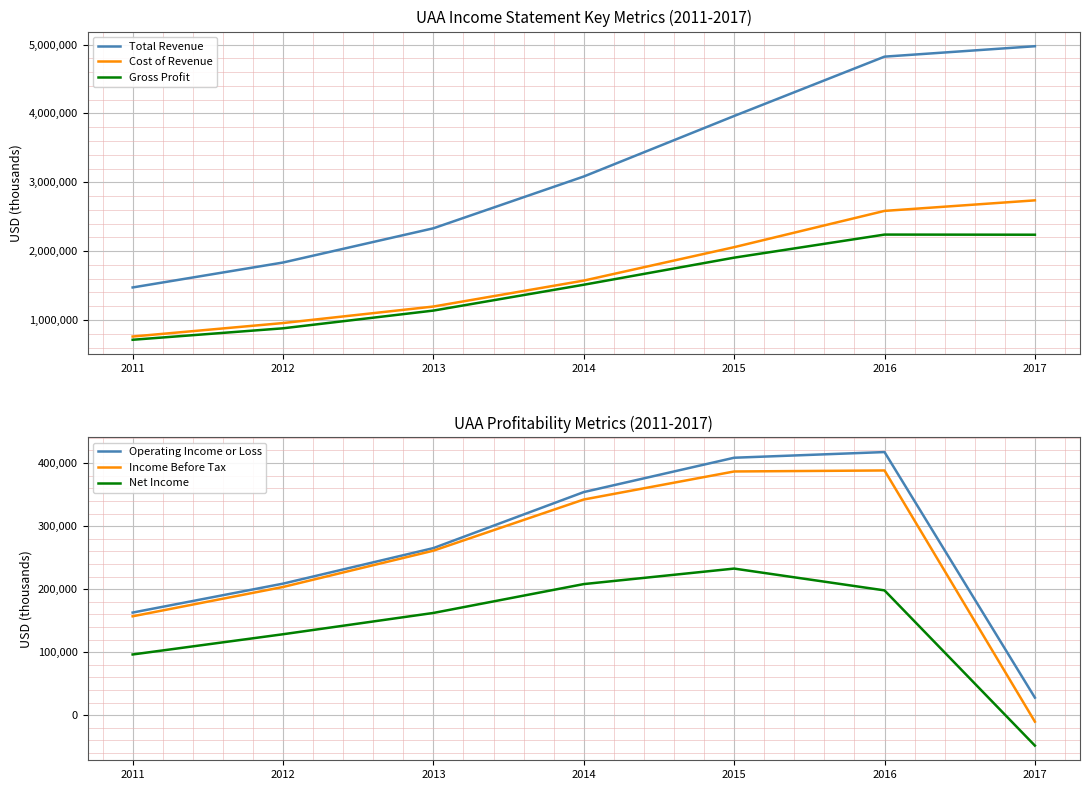

What is the maximum value for Operating Income or Loss?

417500